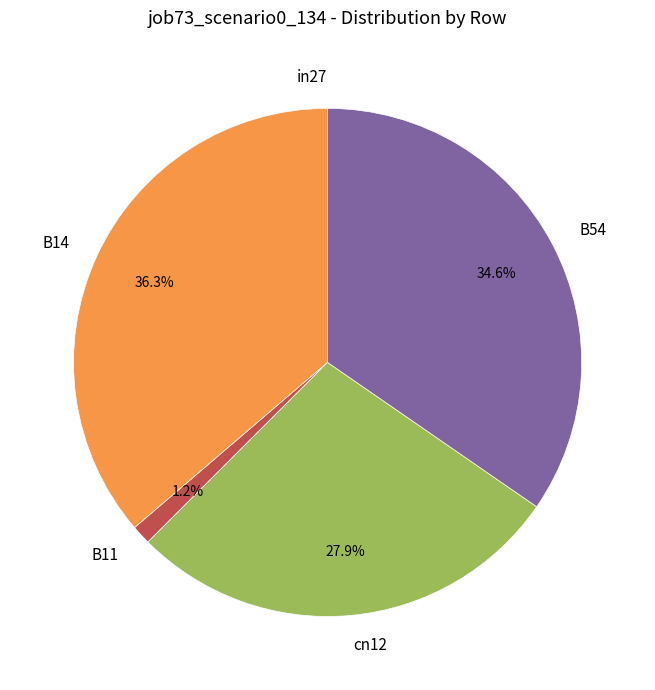

To the nearest percent, what portion does B14 represent?

36%